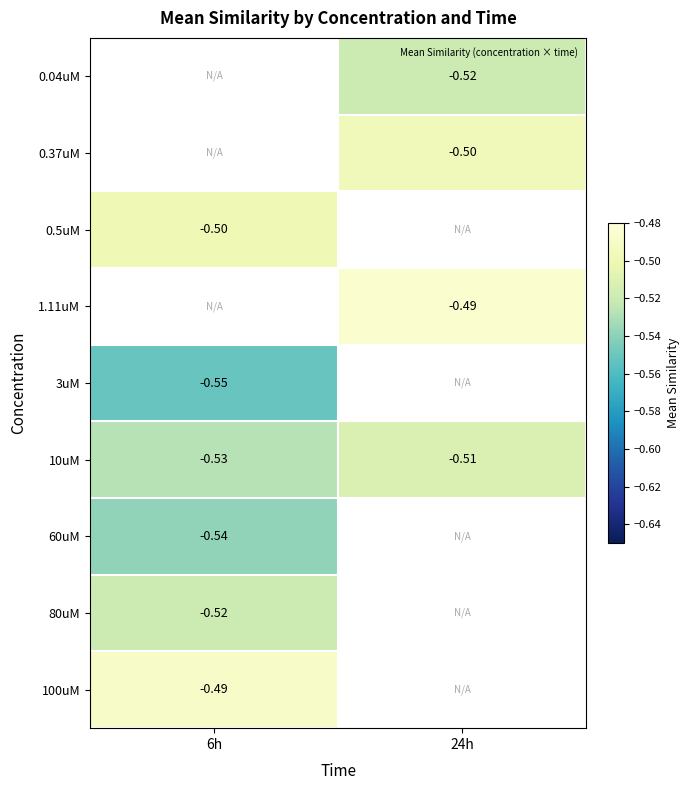

Is it true that 10uM equals -0.2 at 24h?

False